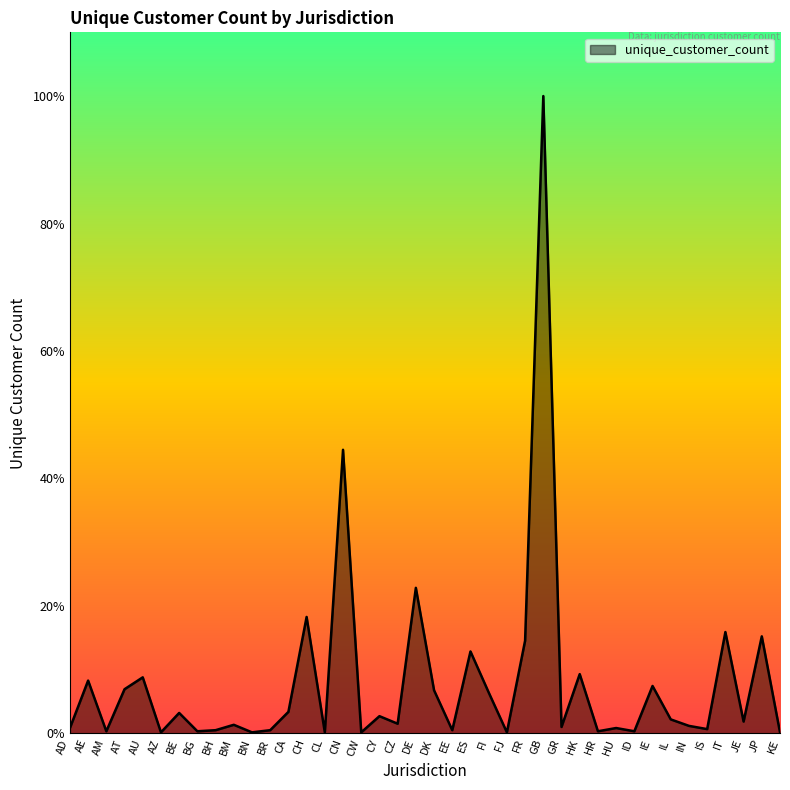

Is it true that the value at BN is 2?

False